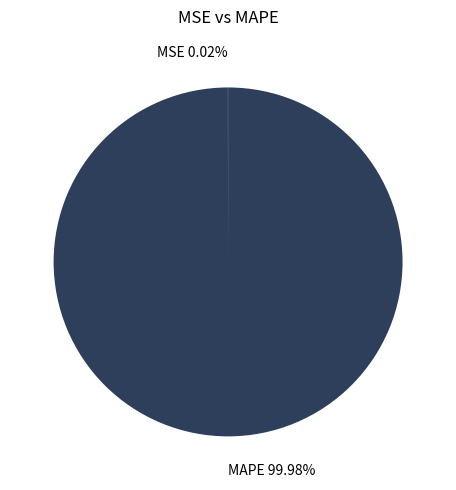

To the nearest percent, what portion does MAPE represent?

100%